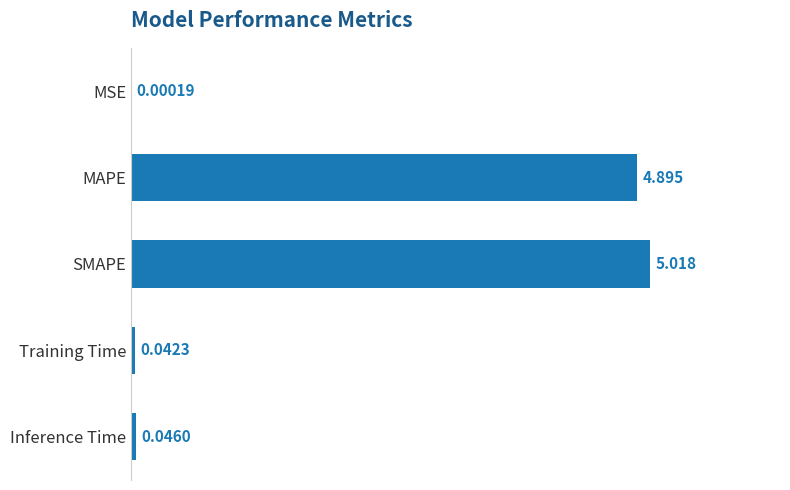

At which label is the value closest to 2?

Inference Time